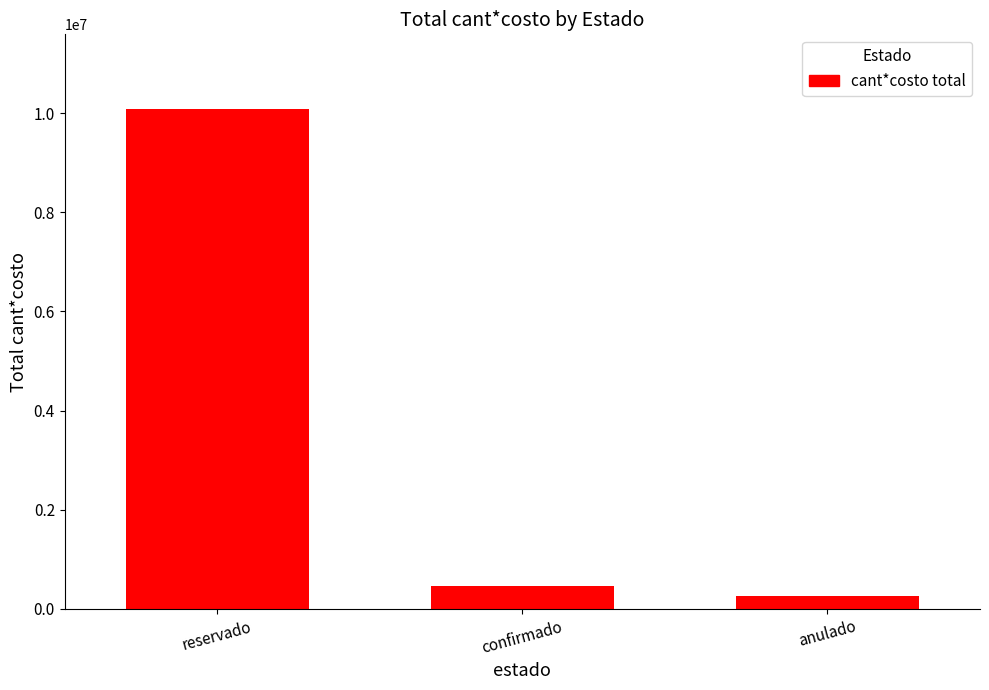

How many categories are shown in the chart?

3